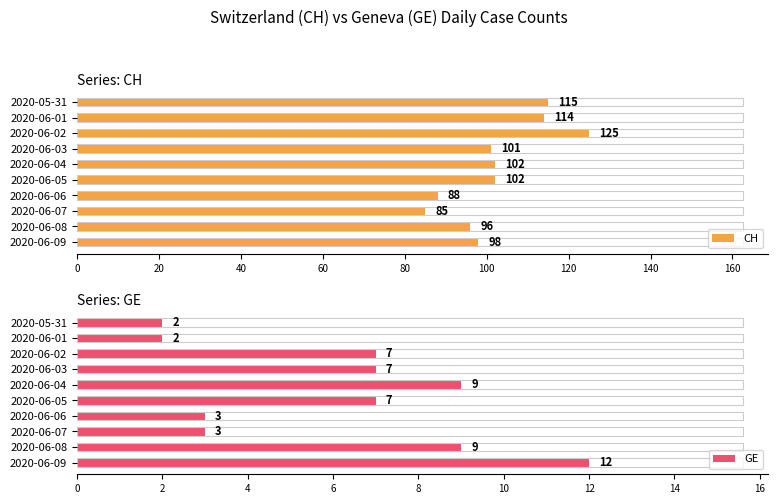

Rank the series by their average value, from lowest to highest.

GE, CH